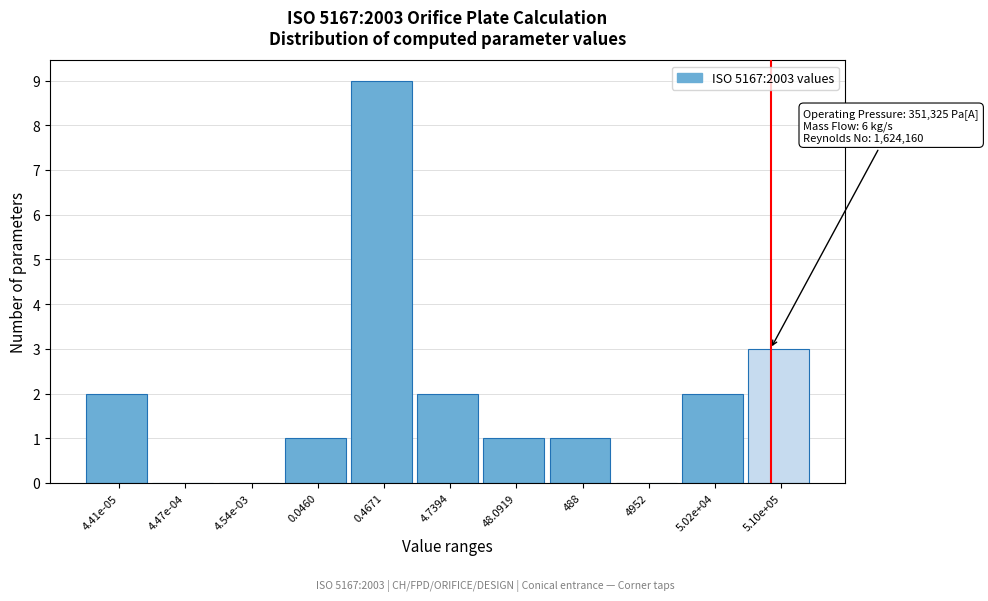

Reading right to left, what are all the values shown in this chart?

5.10e+05=3	5.02e+04=2	4952=0	488=1	48.0919=1	4.7394=2	0.4671=9	0.0460=1	4.54e-03=0	4.47e-04=0	4.41e-05=2